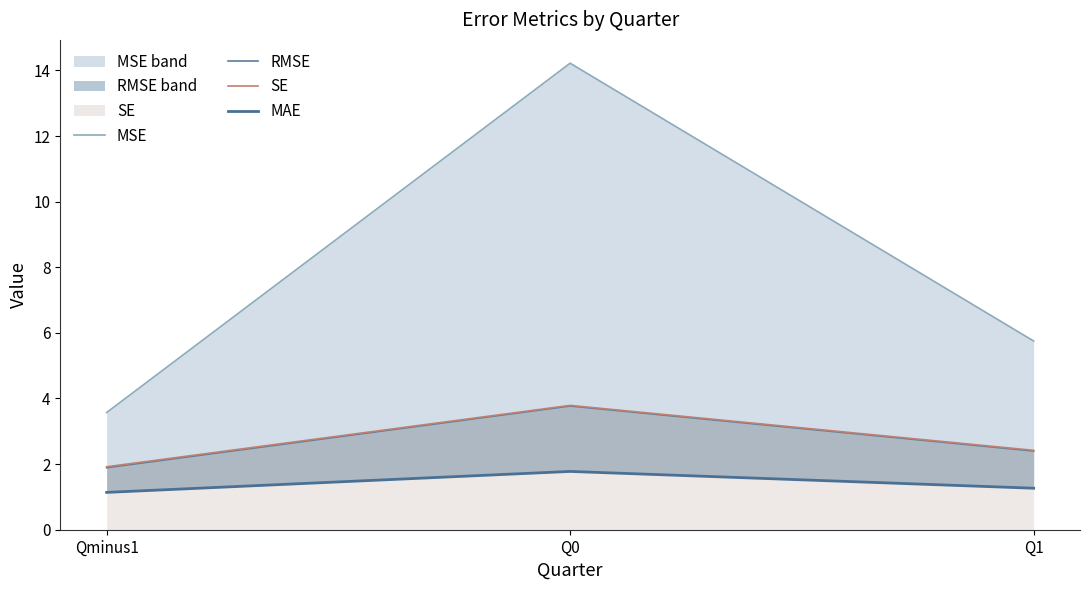

Does the chart display data point markers on the line(s)?

No